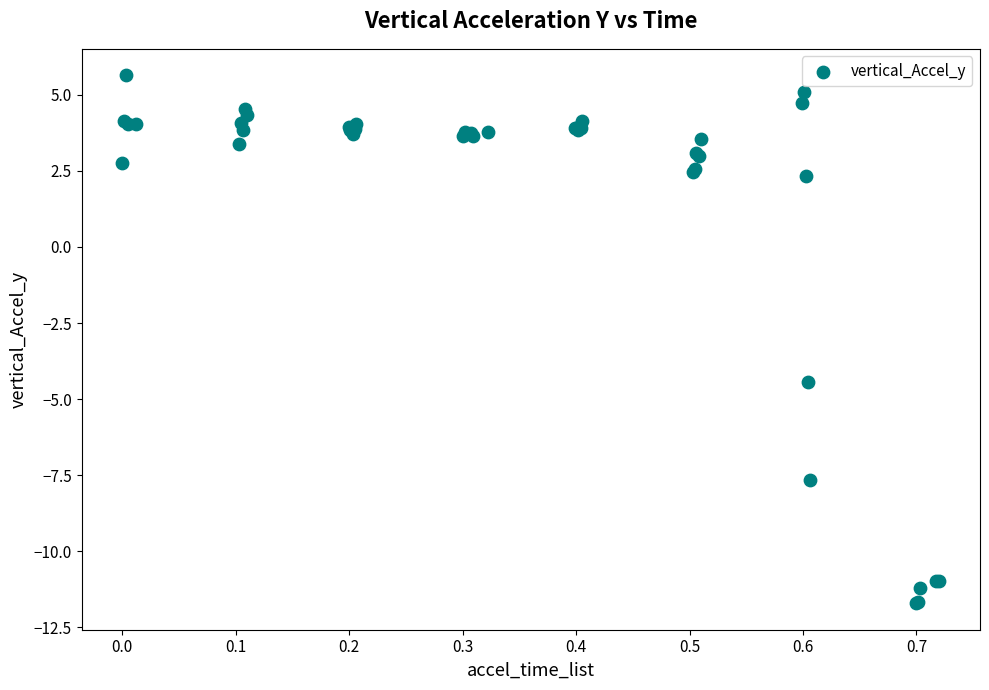

What Y value in the scatter plot is closest to -3?

-4.4